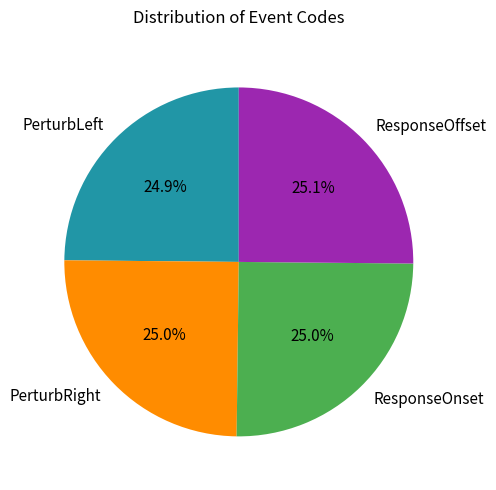

What percentage is NOT represented by ResponseOffset?

74.9%